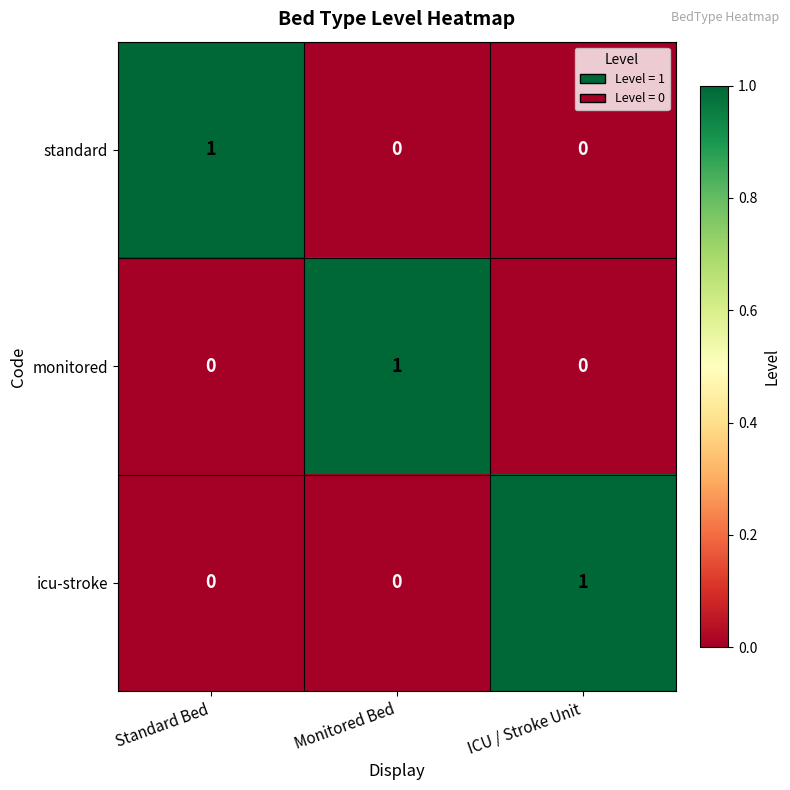

What is the total value across all series at Monitored Bed?

1